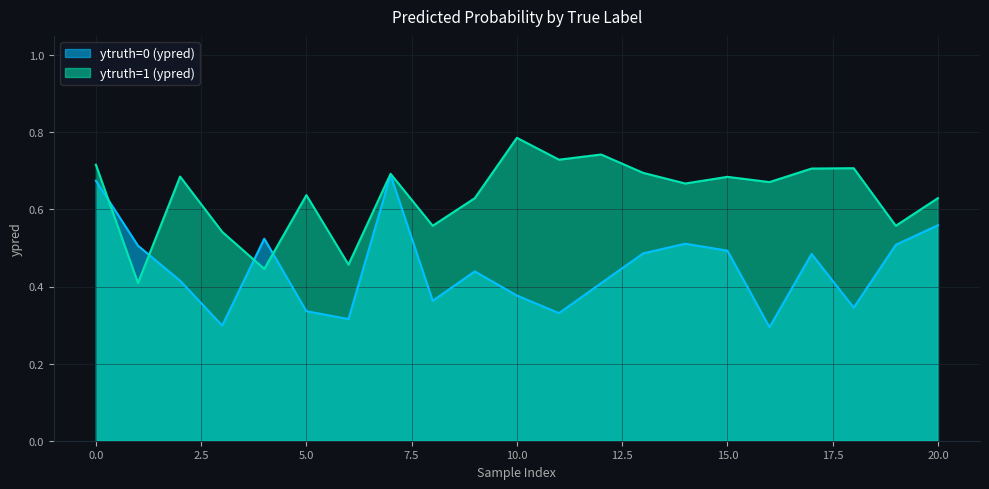

Reading left to right, extract all data points from this chart.

ytruth=0 (ypred): 0.7	0.5	0.4	0.3	0.5	0.3	0.3	0.7	0.4	0.4	0.4	0.3	0.4	0.5	0.5	0.5	0.3	0.5	0.3	0.5	0.6
ytruth=1 (ypred): 0.7	0.4	0.7	0.5	0.4	0.6	0.5	0.7	0.6	0.6	0.8	0.7	0.7	0.7	0.7	0.7	0.7	0.7	0.7	0.6	0.6